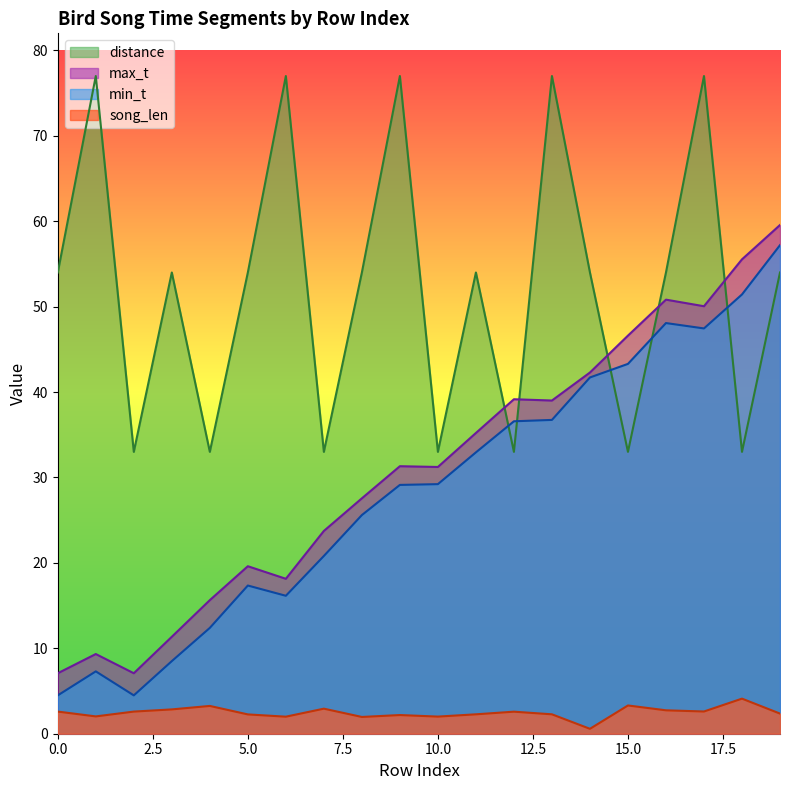

The song_len series shows 2.6 at 2. True or false?

True